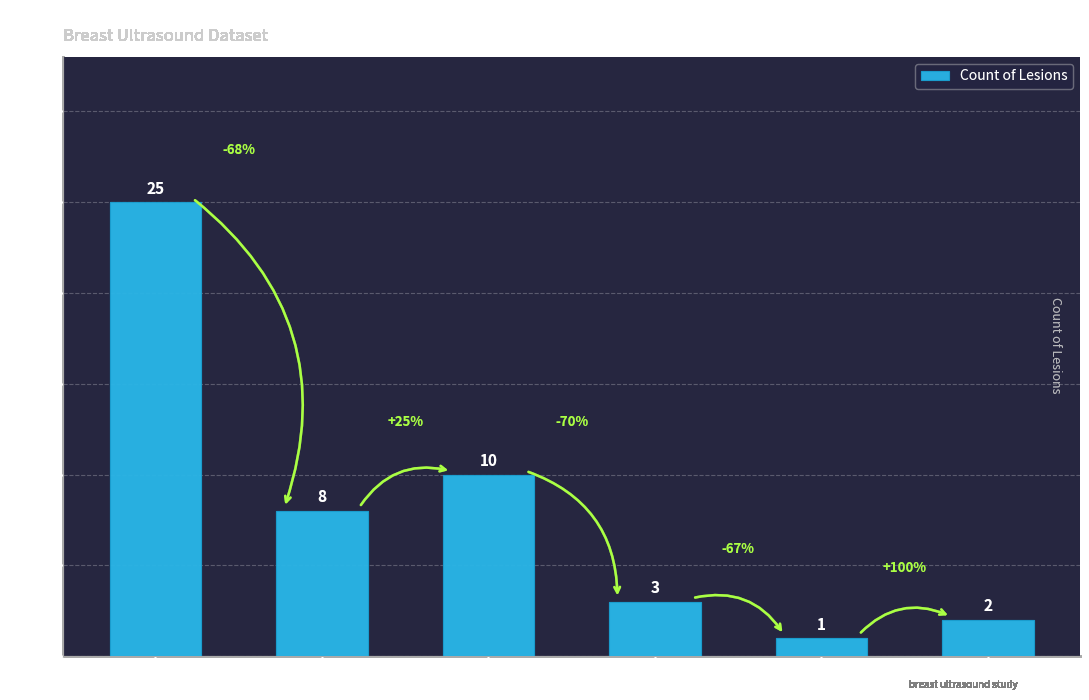

Which has a higher value, Partial circumscribed or Indistinct?

Indistinct